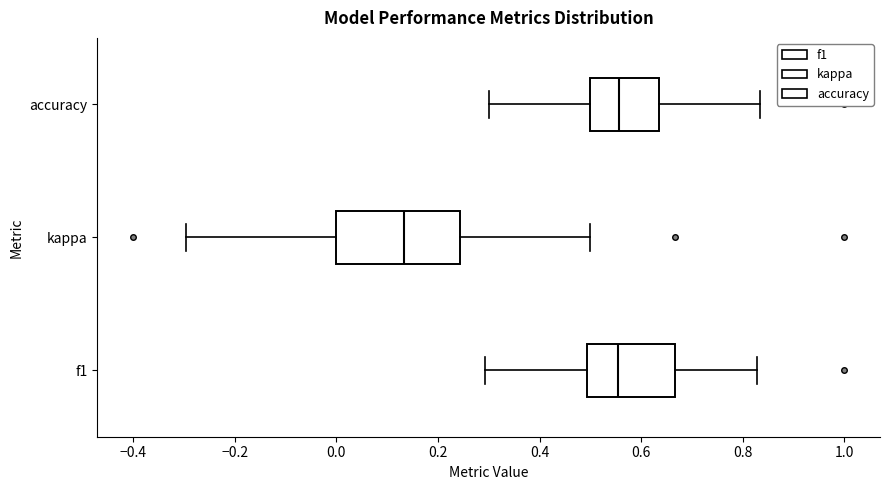

Which box's median line is the furthest to the left?

kappa